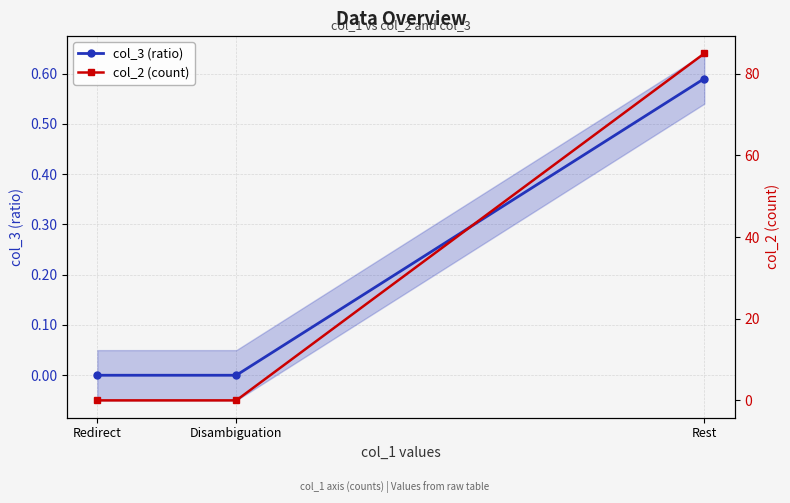

At which label does col_2 (count) reach its minimum?

Redirect